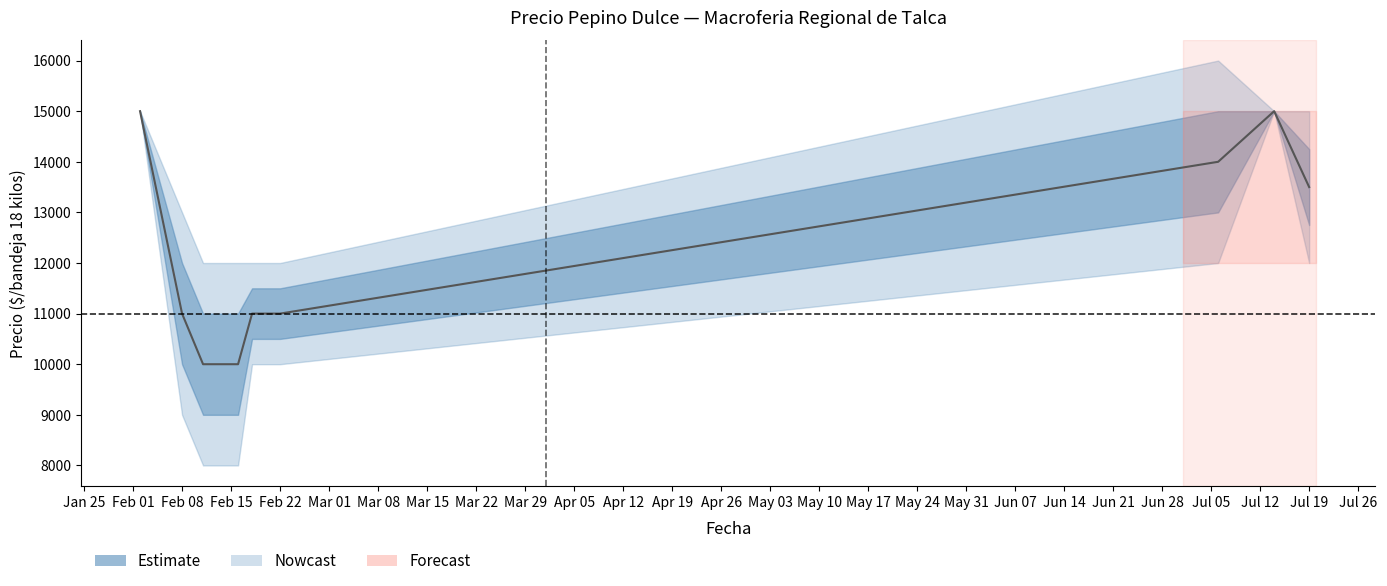

True or false: the data shows 23567 at Mar 08.

False